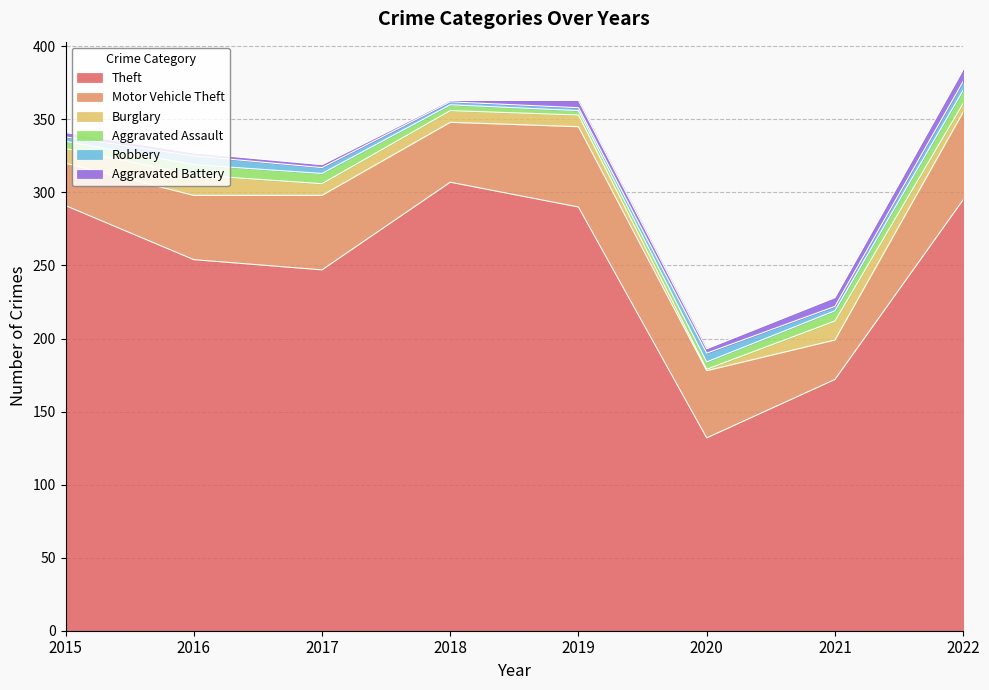

At which label does Theft reach its peak?

2018